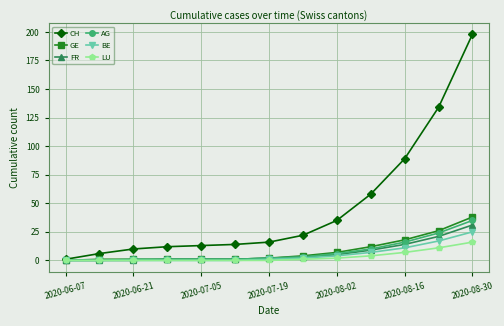

Which series has the largest range (max minus min)?

CH